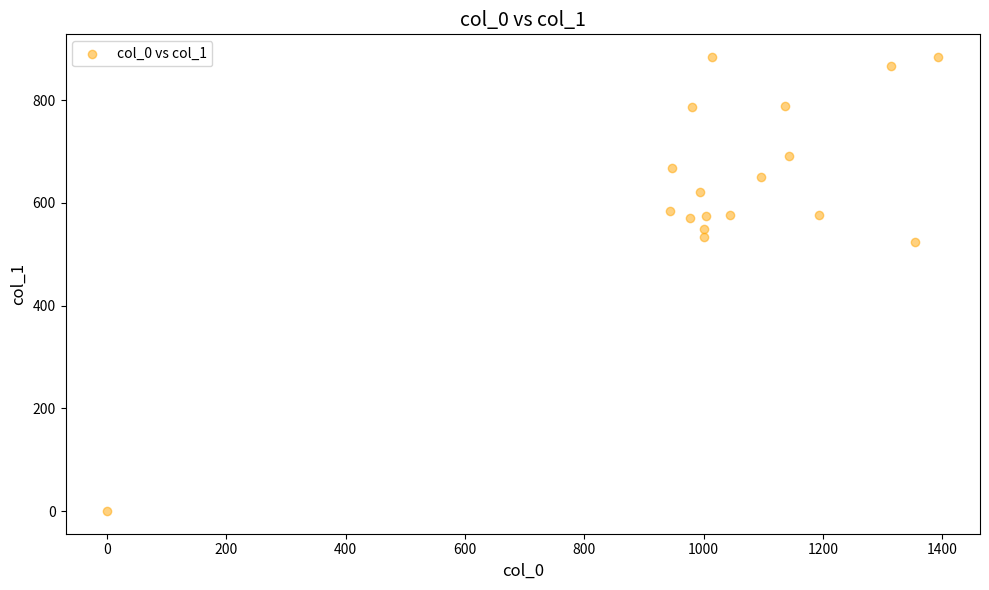

What Y value in the scatter plot is closest to 442?

523.1